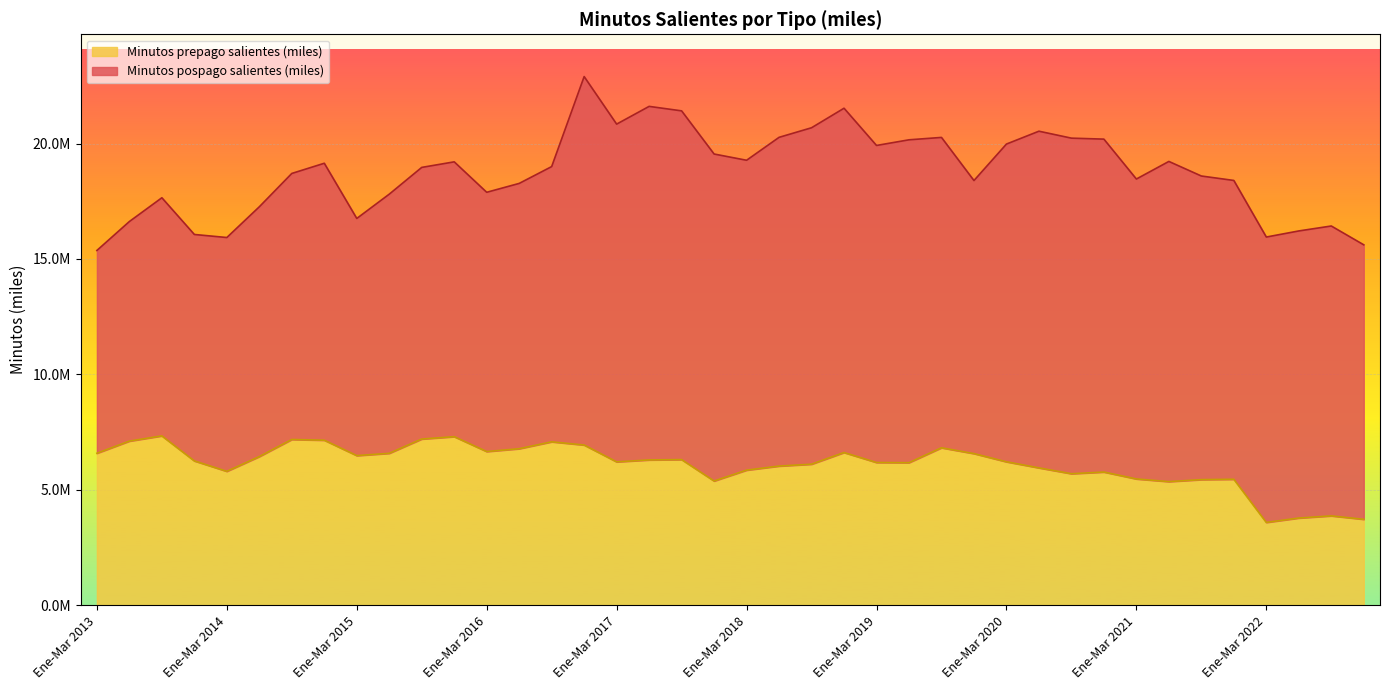

True or false: there are more than 2 points higher than both neighbors.

True